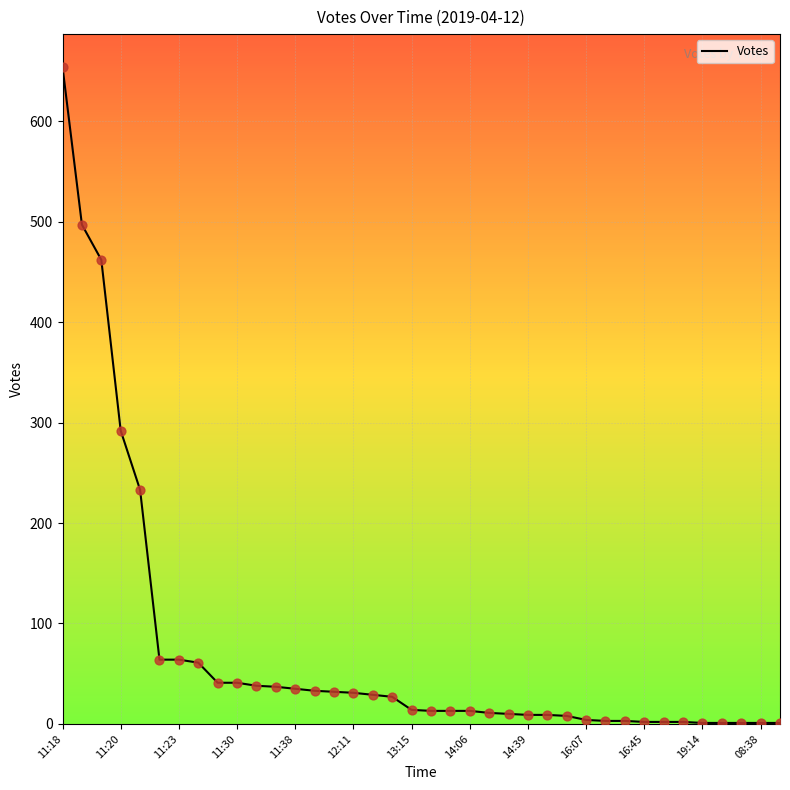

What is the maximum value shown in the chart?

654